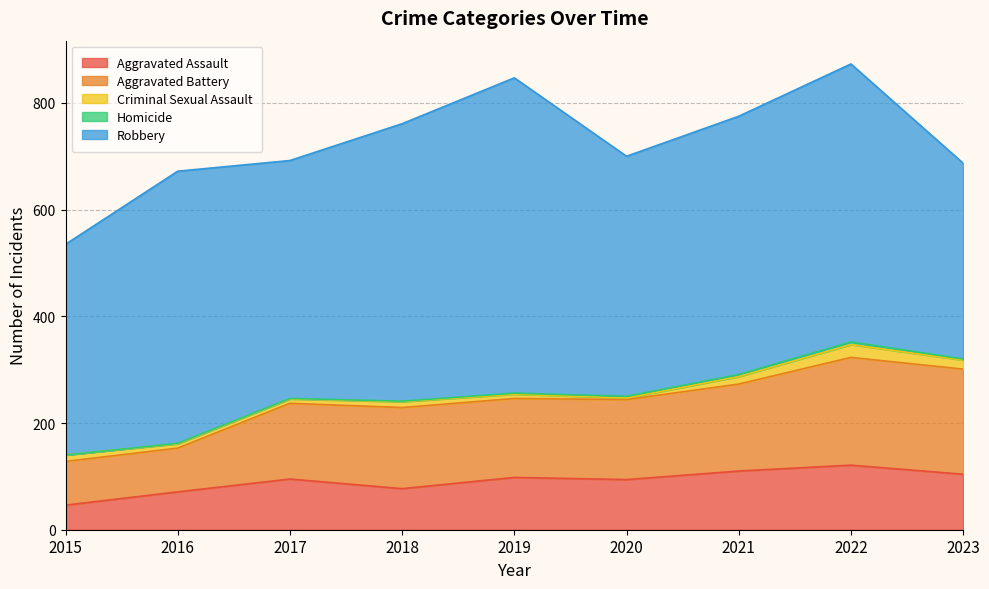

Reading left to right, transcribe all the data shown in this chart.

Aggravated Assault: 2015=46	2016=71	2017=95	2018=77	2019=98	2020=94	2021=110	2022=121	2023=104
Aggravated Battery: 2015=82	2016=82	2017=142	2018=152	2019=148	2020=150	2021=163	2022=202	2023=197
Criminal Sexual Assault: 2015=12	2016=8	2017=8	2018=11	2019=8	2020=3	2021=14	2022=24	2023=17
Homicide: 2015=0	2016=1	2017=1	2018=1	2019=2	2020=3	2021=4	2022=5	2023=2
Robbery: 2015=395	2016=510	2017=446	2018=520	2019=591	2020=450	2021=484	2022=521	2023=367